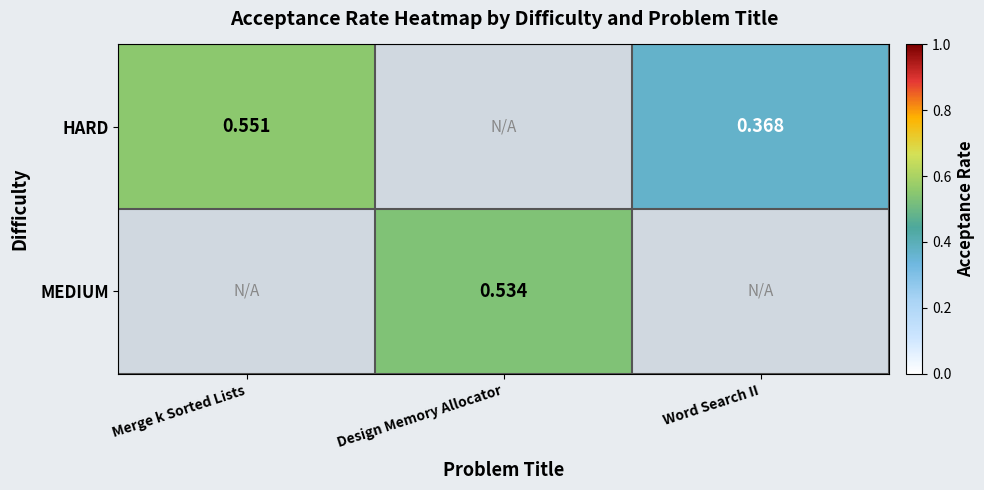

How many positive values does the MEDIUM series have?

1